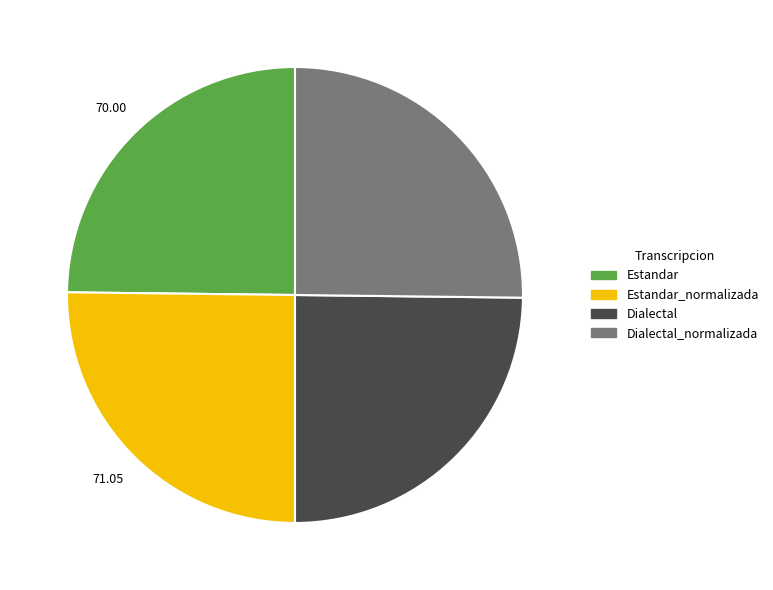

How many slices are in this pie chart?

4